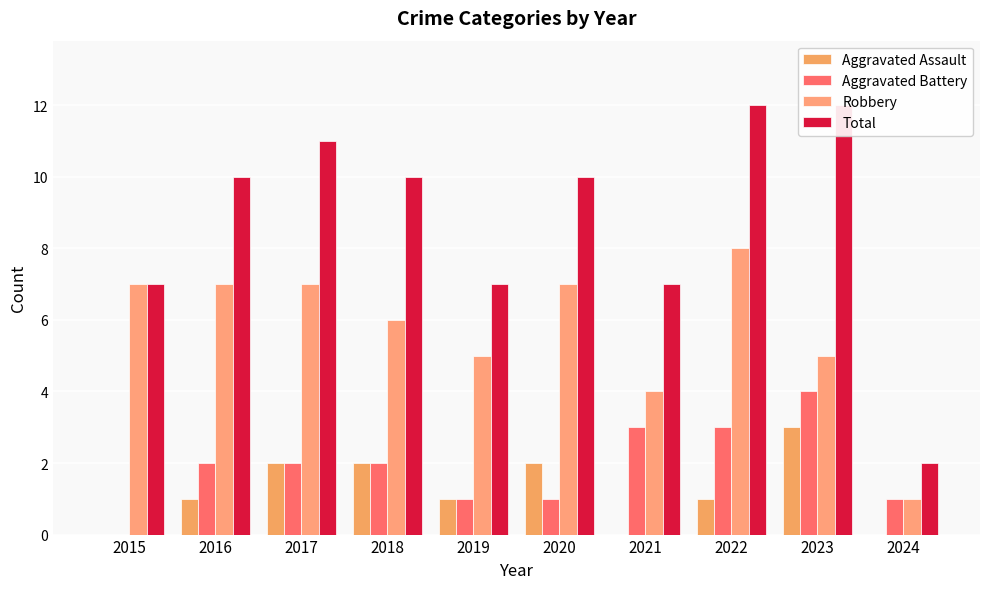

The value of Robbery at 2019 is 5. True or false?

True